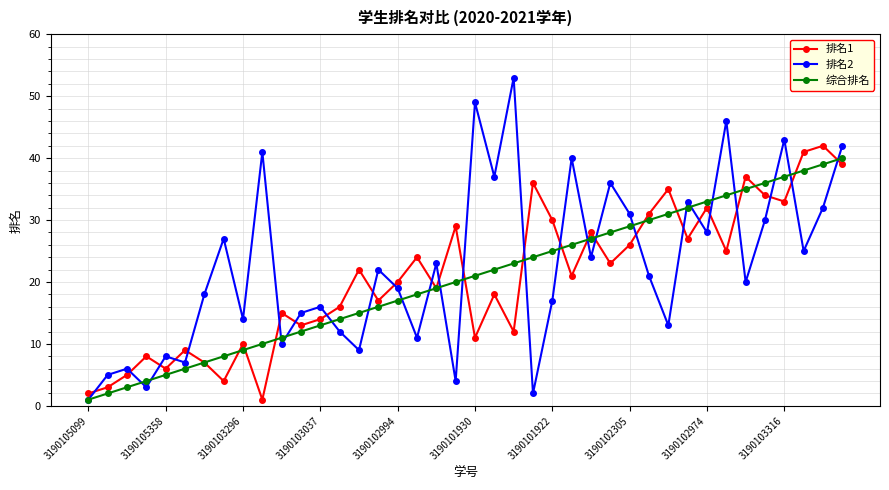

Which series has the widest spread of values?

排名2